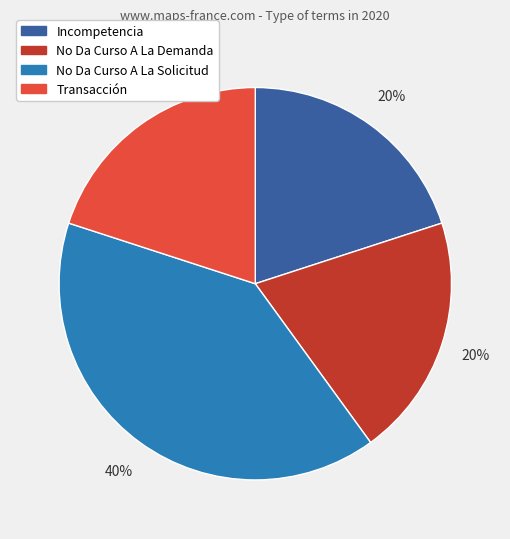

Does No Da Curso A La Solicitud account for over 50% of the chart?

No